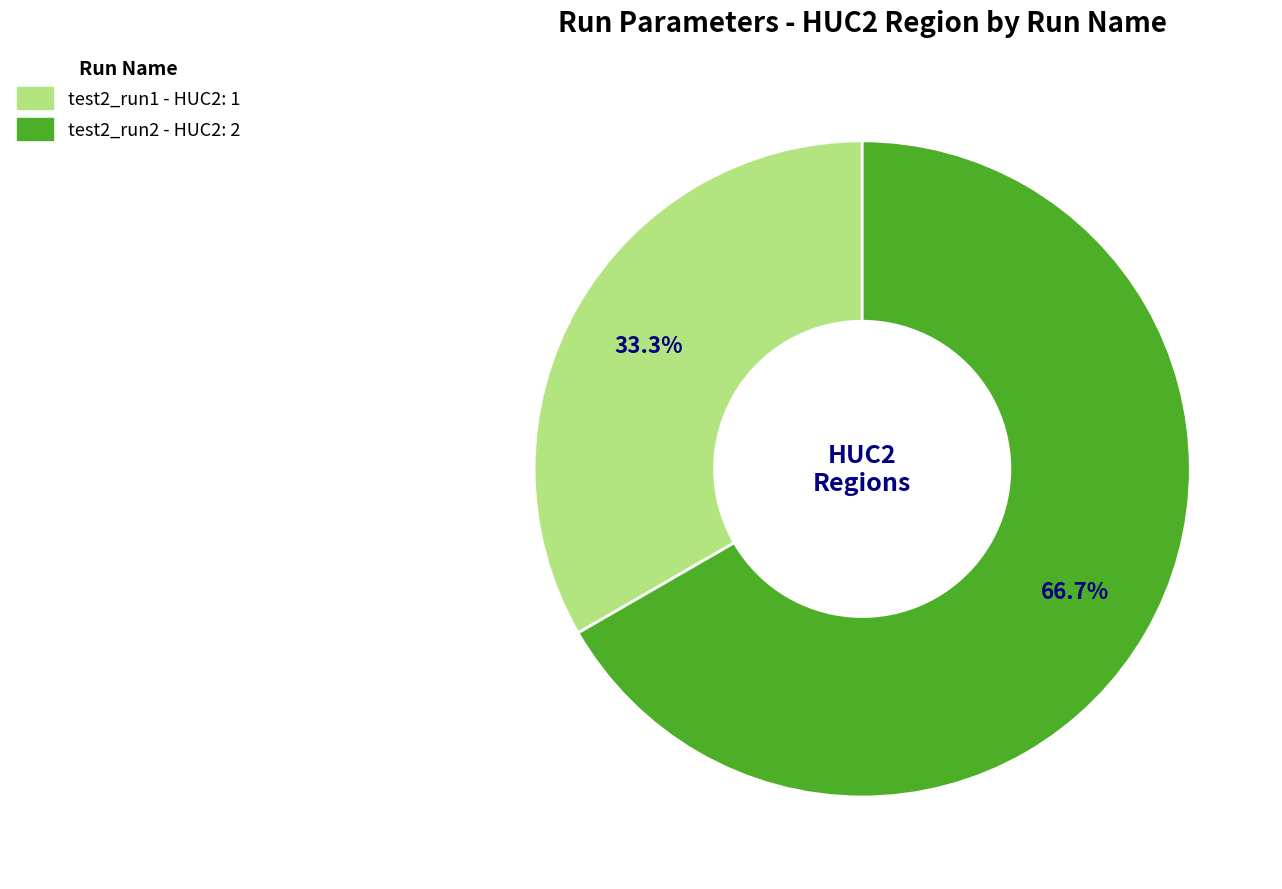

What percentage is NOT represented by test2_run1?

66.7%